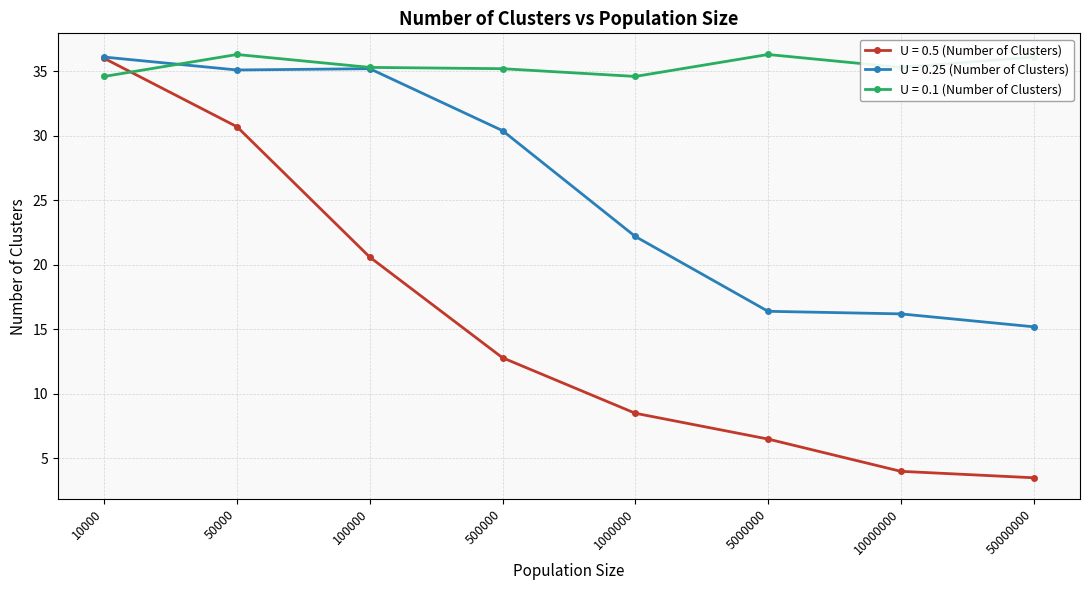

After their last crossing, which series has the higher values: U = 0.1 (Number of Clusters) or U = 0.5 (Number of Clusters)?

U = 0.1 (Number of Clusters)